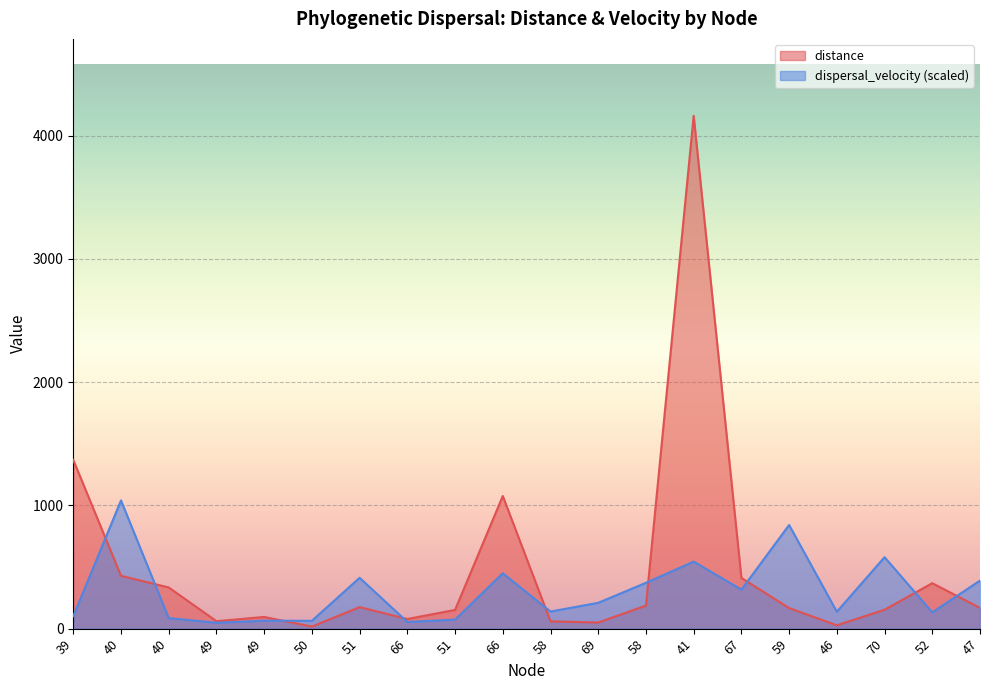

How many lines are shown in the chart?

2